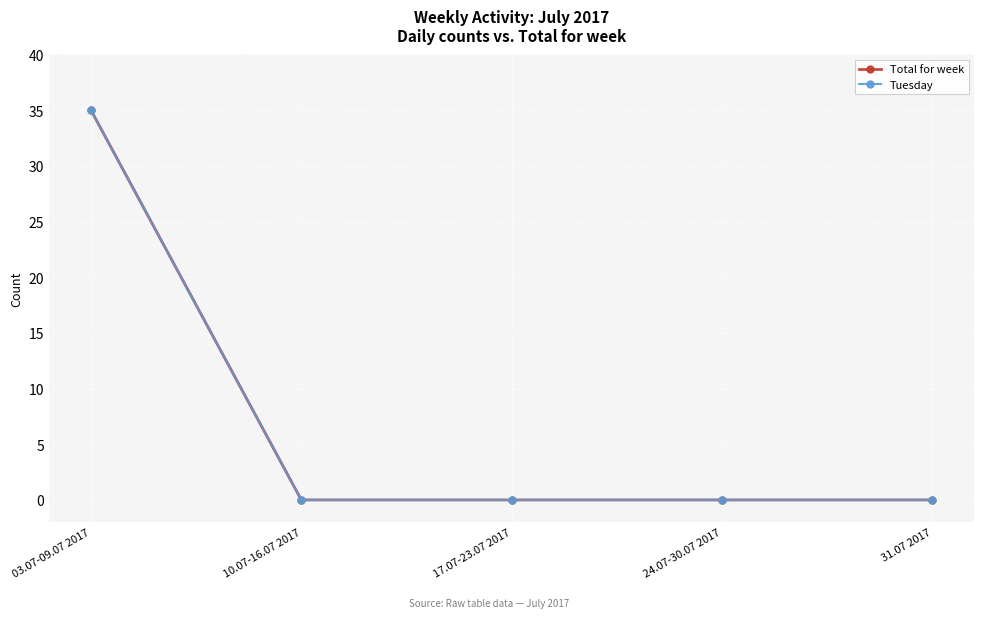

Does the chart have visible grid lines?

Yes